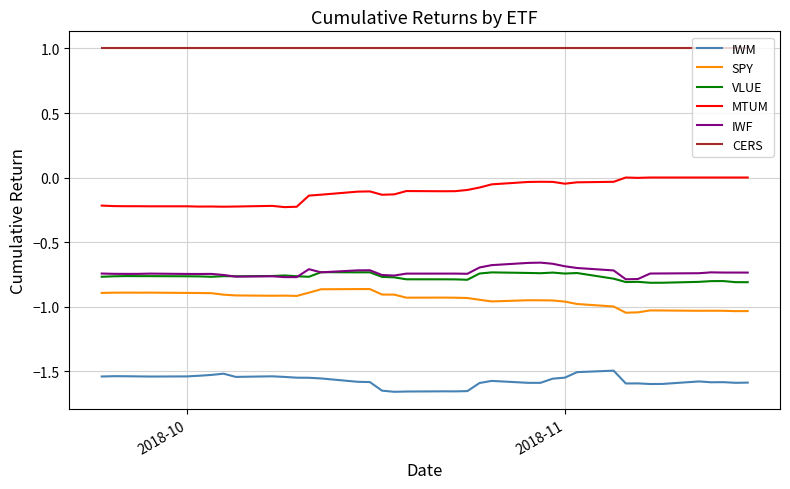

True or false: IWM and IWF intersect in this chart.

False